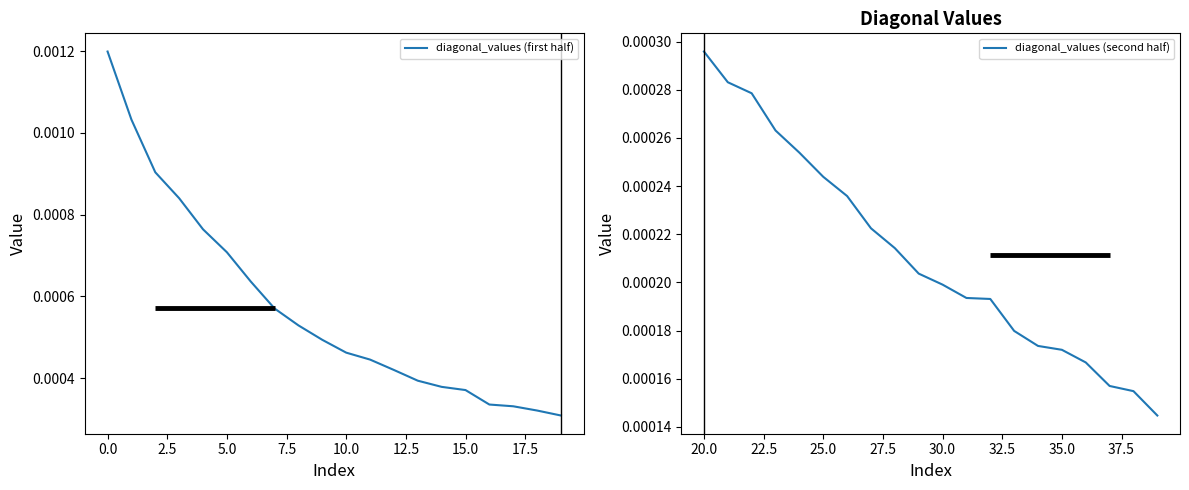

Is it true that diagonal_values (first half) equals 0.0 at 15.0?

True